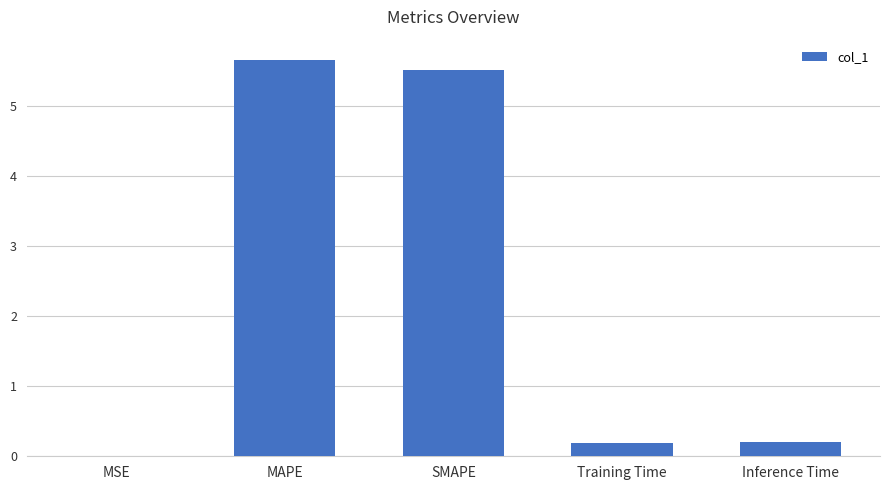

Which label corresponds to the largest value in the chart?

MAPE